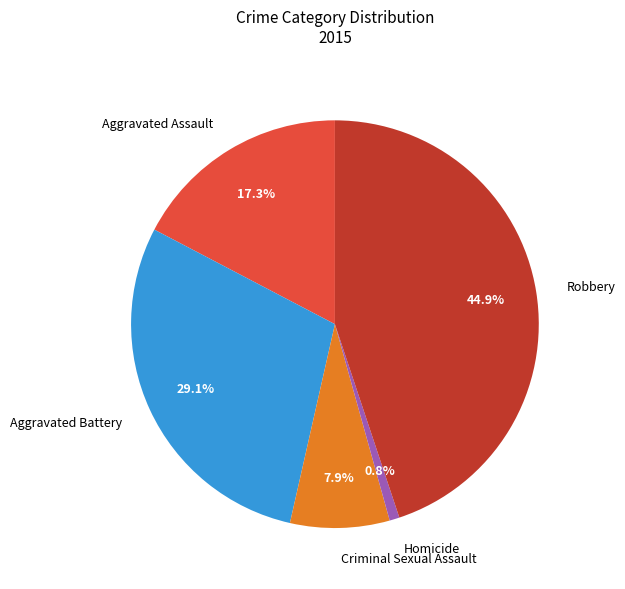

Between Aggravated Battery and Criminal Sexual Assault, which is larger?

Aggravated Battery